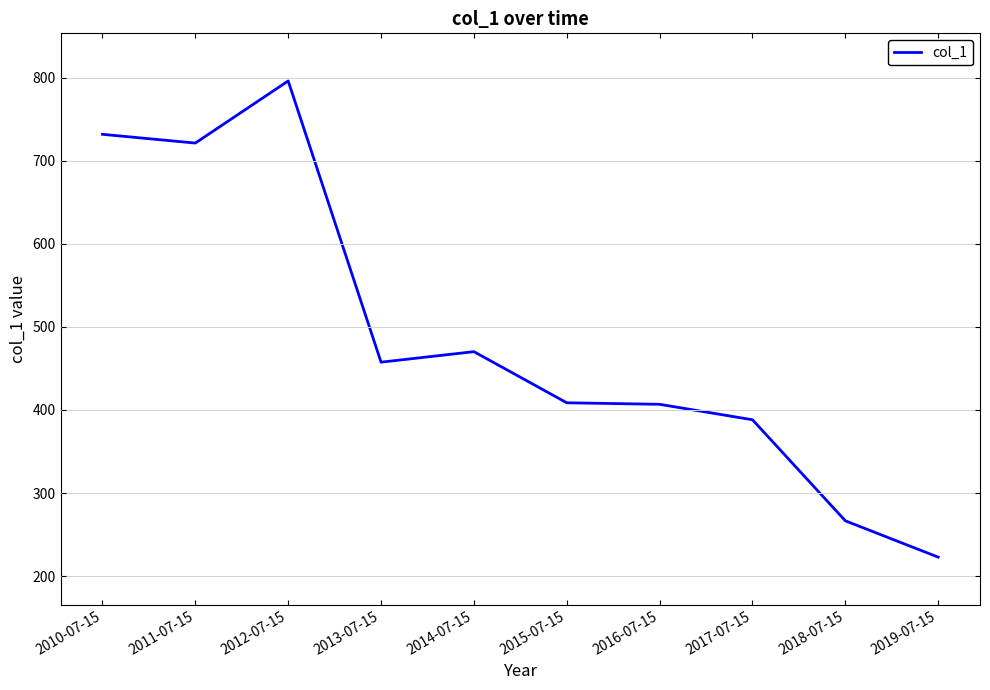

Count the number of values greater than 457.

5